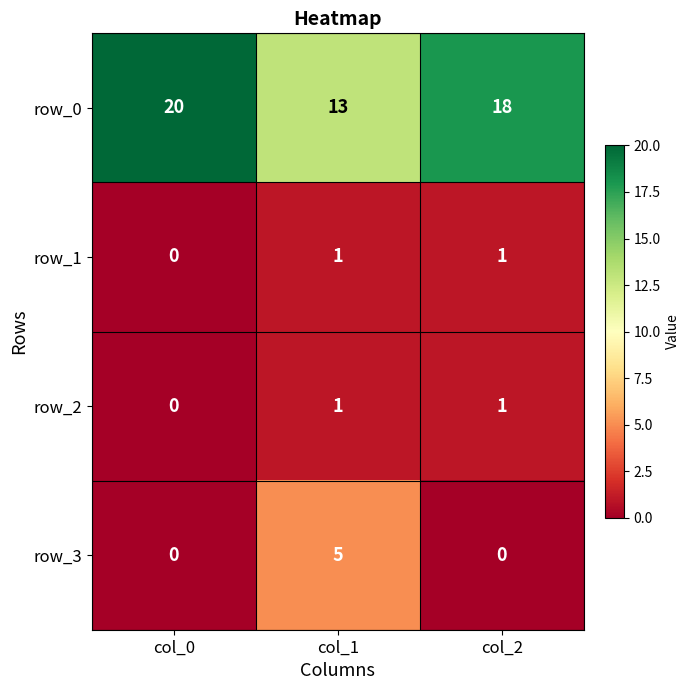

Count the number of categories in the chart.

3